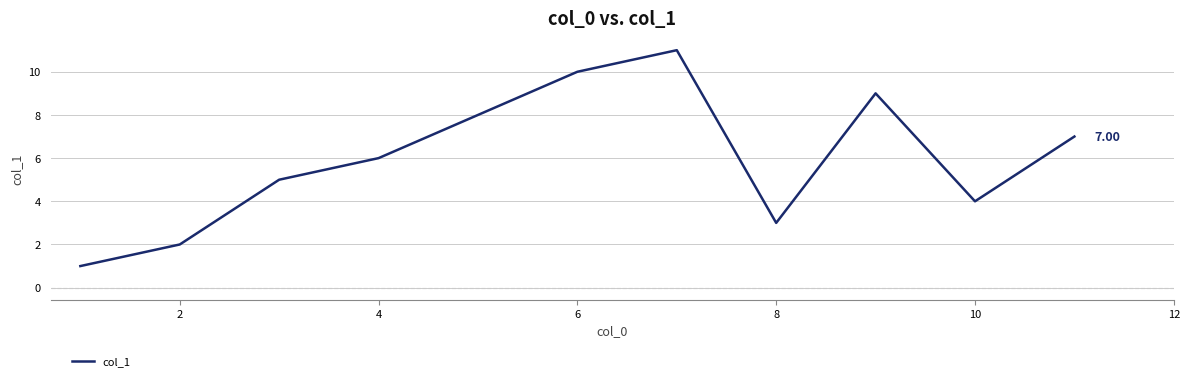

What is the difference between the maximum and minimum values?

10